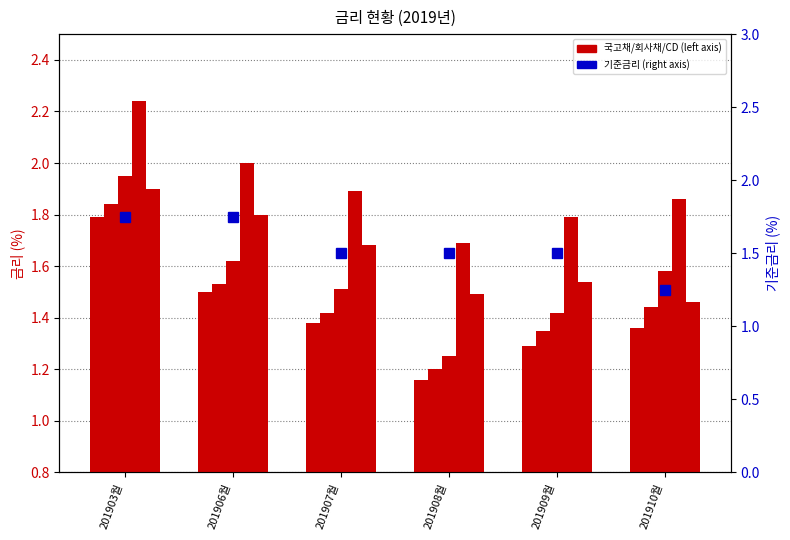

Which series changed the most between 201907월 and 201910월?

기준금리